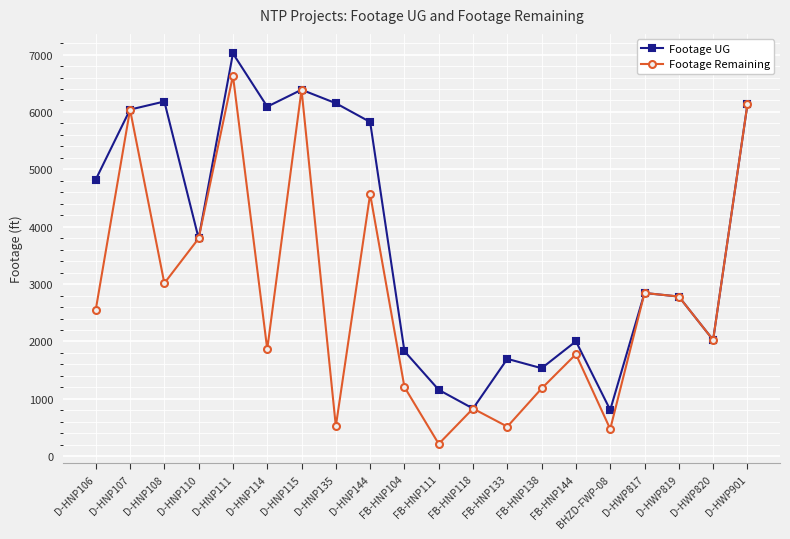

What is the approximate value of Footage Remaining at BHZD-FWP-08?

474